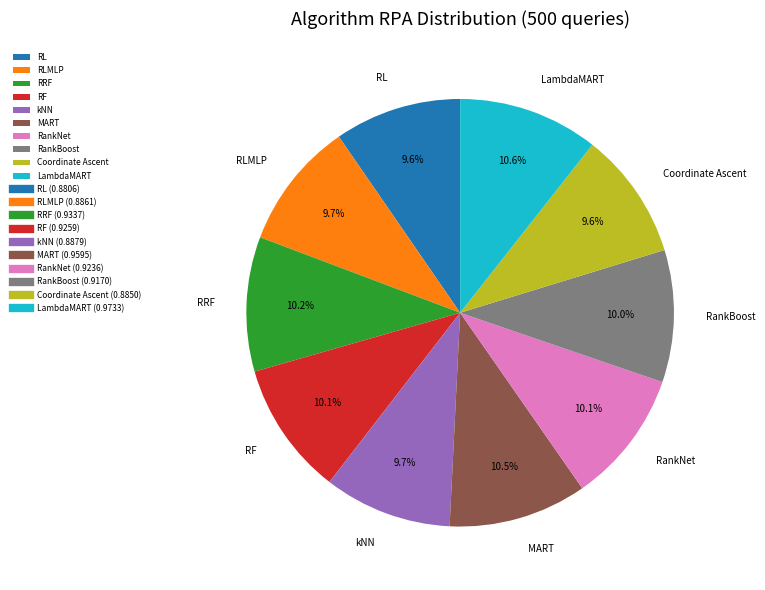

Is there any slice that represents more than half of the pie?

No